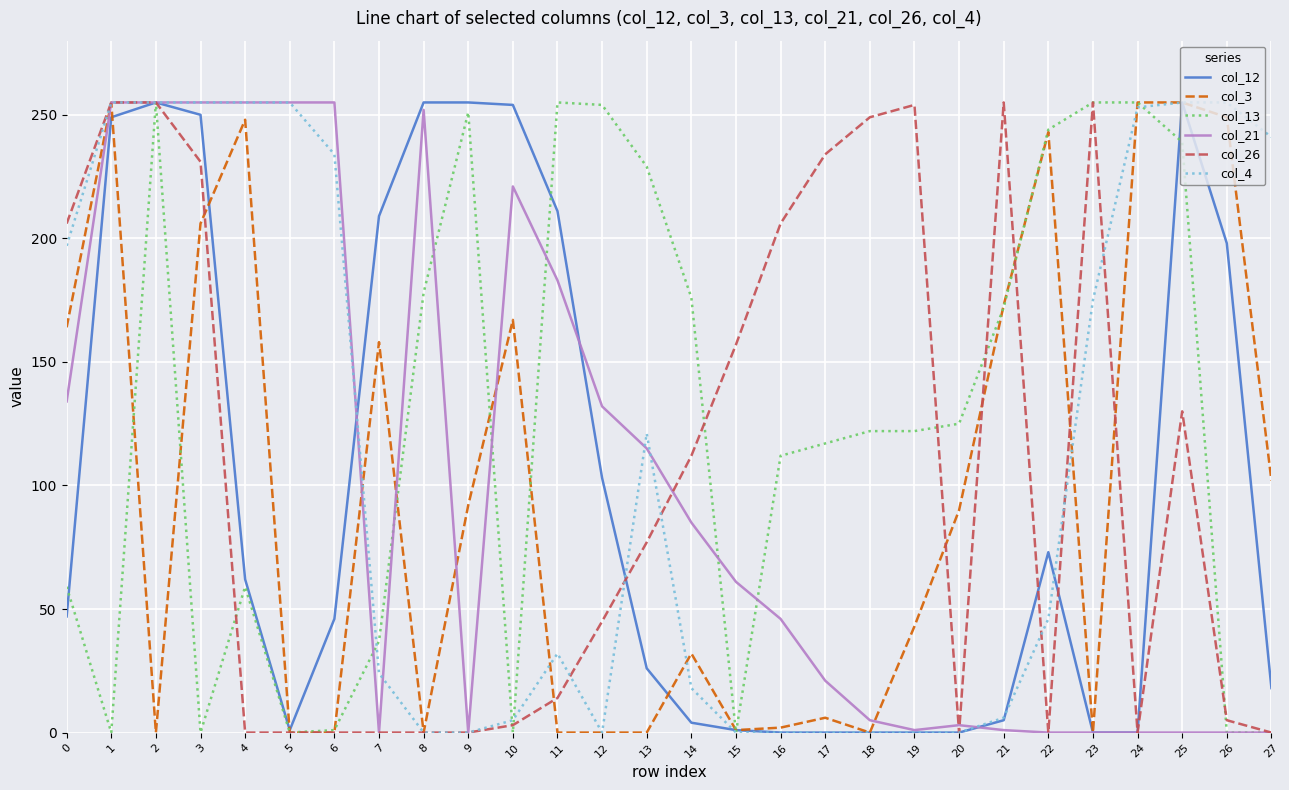

What is the sum of the col_12 values at 11 and 1?

460